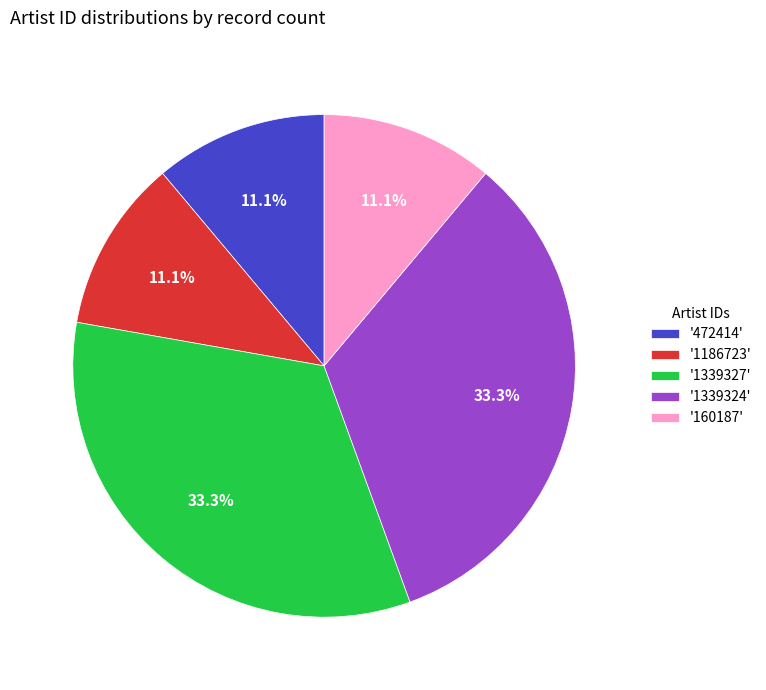

Is there a majority slice in this chart?

No